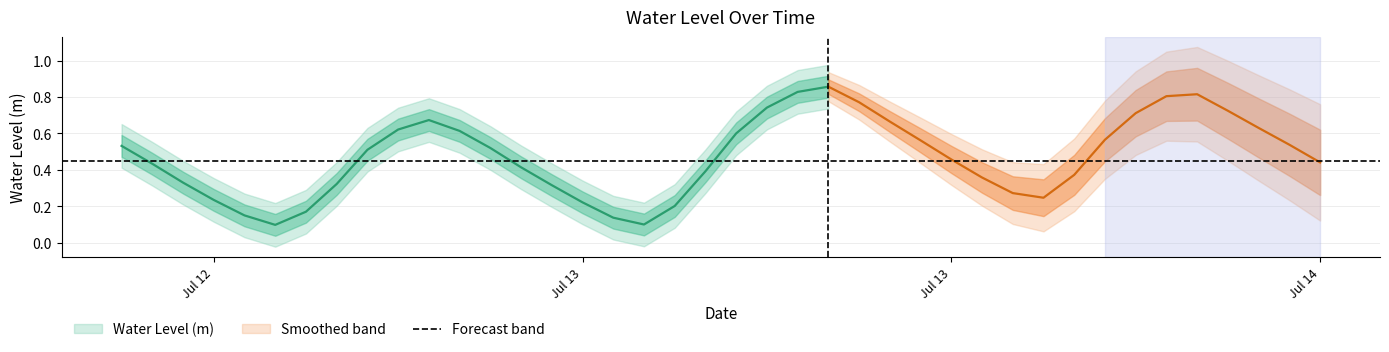

List the labels in order of value, smallest first.

2025-07-12 17:00:00, 2025-07-13 05:00:00, 2025-07-13 04:00:00, 2025-07-12 16:00:00, 2025-07-12 18:00:00, 2025-07-13 06:00:00, 2025-07-13 03:00:00, 2025-07-12 15:00:00, 2025-07-13 18:00:00, 2025-07-13 17:00:00, 2025-07-13 02:00:00, 2025-07-12 19:00:00, 2025-07-12 14:00:00, 2025-07-13 16:00:00, 2025-07-13 19:00:00, 2025-07-13 07:00:00, 2025-07-13 01:00:00, 2025-07-12 13:00:00, 2025-07-14 03:00:00, 2025-07-13 15:00:00, 2025-07-12 20:00:00, 2025-07-13 00:00:00, 2025-07-12 12:00:00, 2025-07-14 02:00:00, 2025-07-13 14:00:00, 2025-07-13 20:00:00, 2025-07-13 08:00:00, 2025-07-12 23:00:00, 2025-07-12 21:00:00, 2025-07-14 01:00:00, 2025-07-13 13:00:00, 2025-07-12 22:00:00, 2025-07-13 21:00:00, 2025-07-14 00:00:00, 2025-07-13 09:00:00, 2025-07-13 12:00:00, 2025-07-13 22:00:00, 2025-07-13 23:00:00, 2025-07-13 10:00:00, 2025-07-13 11:00:00